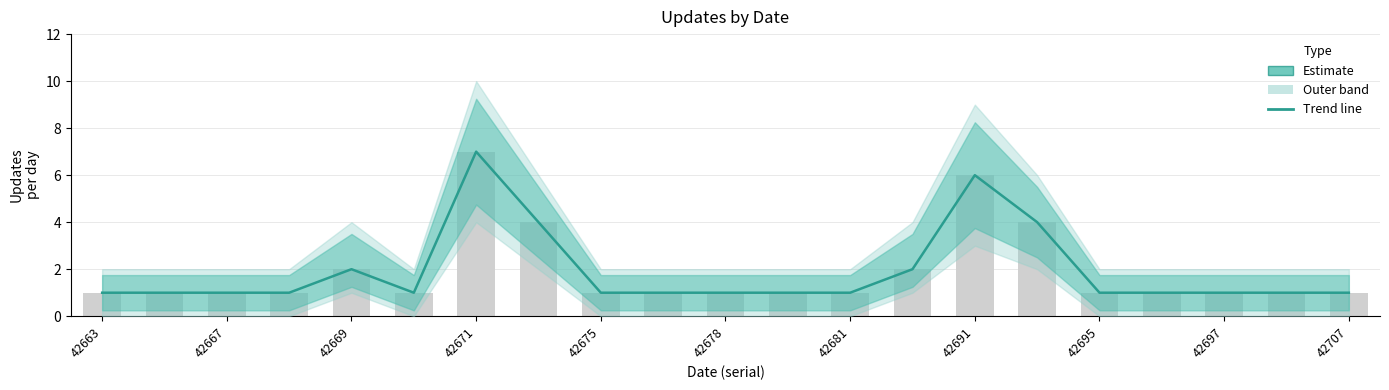

What is the label of the 2nd bar from the left?

42667